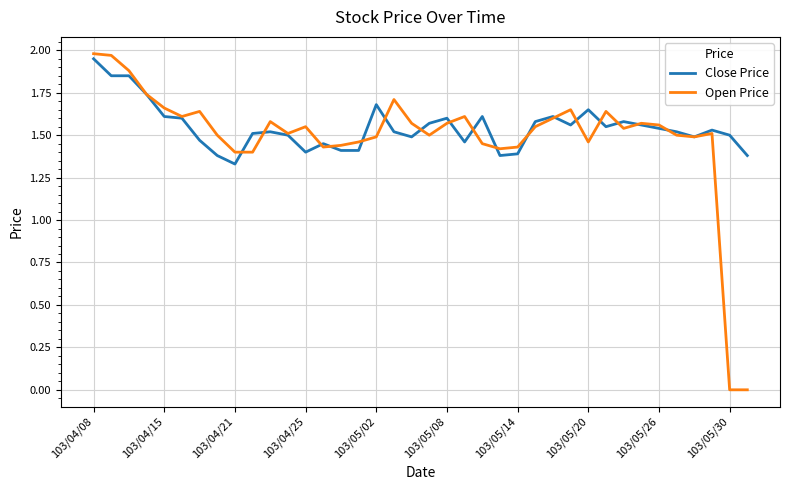

After their last crossing, which series has the higher values: Open Price or Close Price?

Close Price